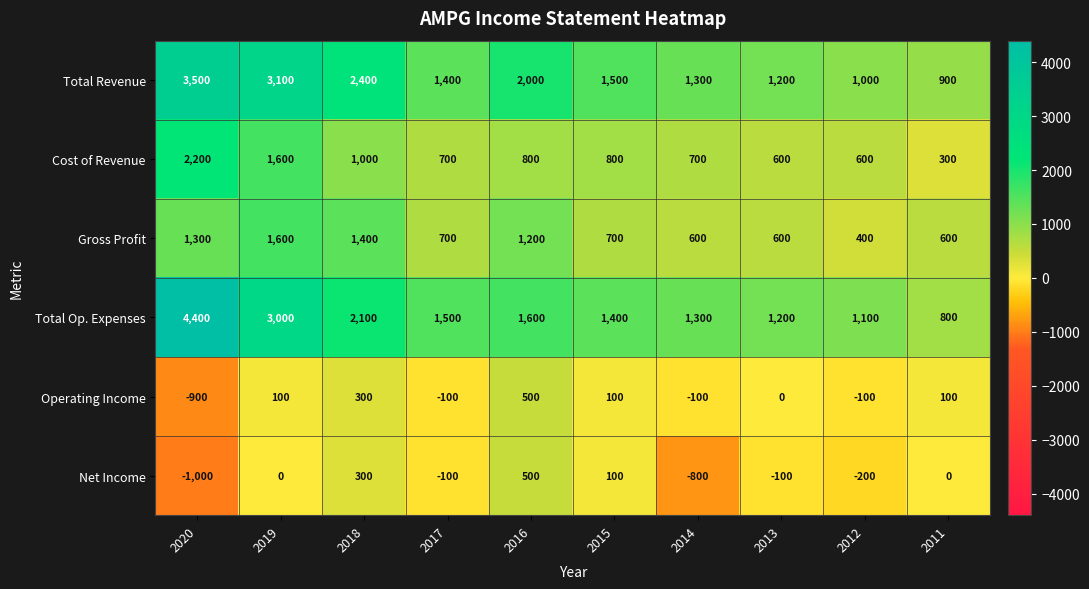

What is the difference between the highest and lowest values at 2018?

2100